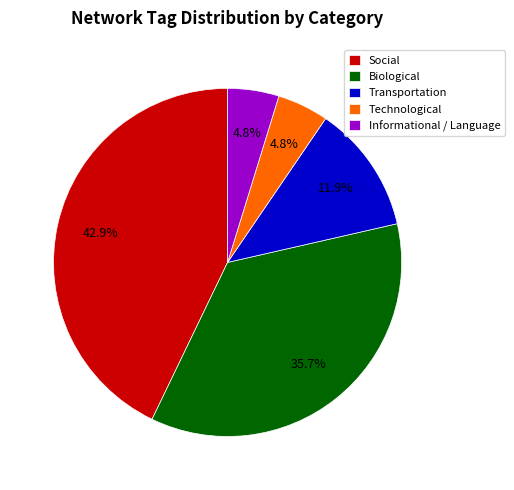

Does Informational / Language account for over 50% of the chart?

No